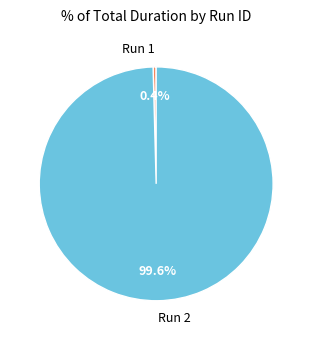

Which slice is the smallest?

Run 1